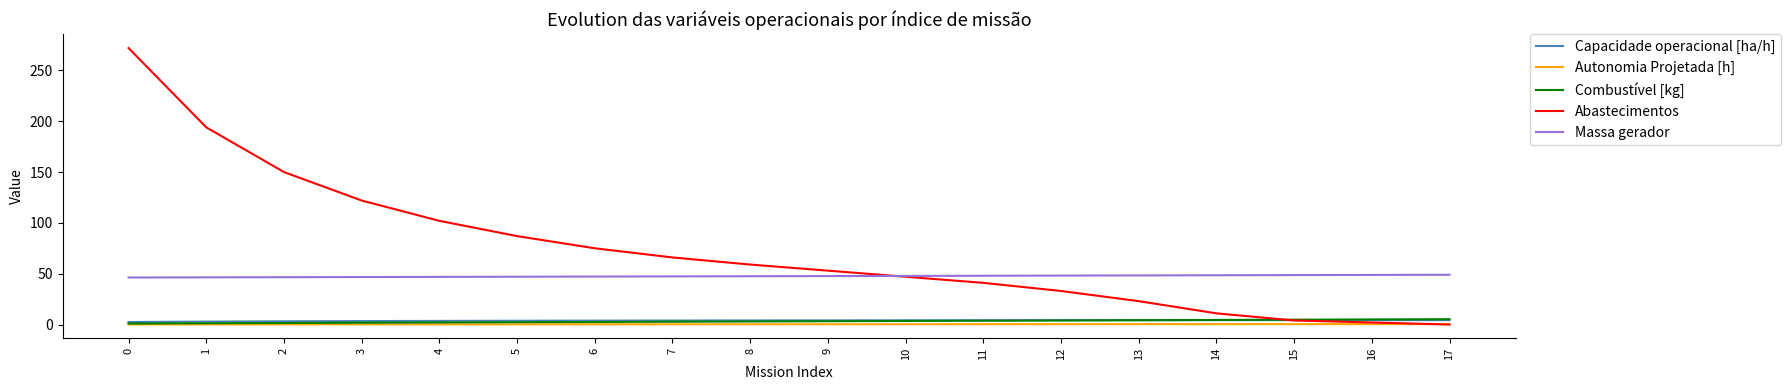

What are all the series names shown in the legend?

Capacidade operacional [ha/h], Autonomia Projetada [h], Combustível [kg], Abastecimentos, Massa gerador